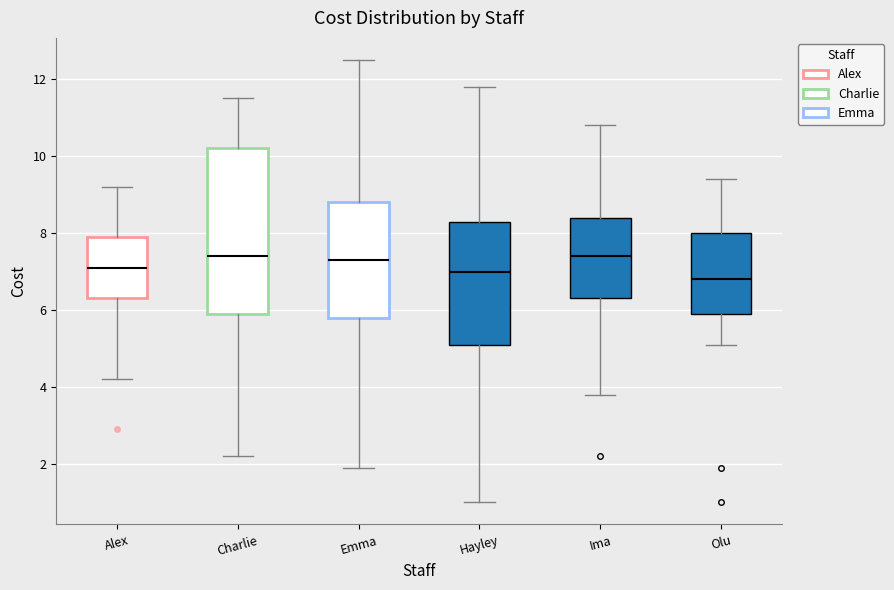

Reading left to right, read every box against the y-axis: the position of its median line, the range the box covers, and the ends of its whiskers. The values are not printed on the chart, so give them approximately, as read against the axis.

Alex: median 7.2, box 6.4 to 8.0, whiskers 4.2 to 9.2
Charlie: median 7.4, box 6.0 to 10.2, whiskers 2.2 to 11.6
Emma: median 7.4, box 5.8 to 8.8, whiskers 2.0 to 12.6
Hayley: median 7.0, box 5.2 to 8.4, whiskers 1.0 to 11.8
Ima: median 7.4, box 6.4 to 8.4, whiskers 3.8 to 10.8
Olu: median 6.8, box 6.0 to 8.0, whiskers 5.2 to 9.4